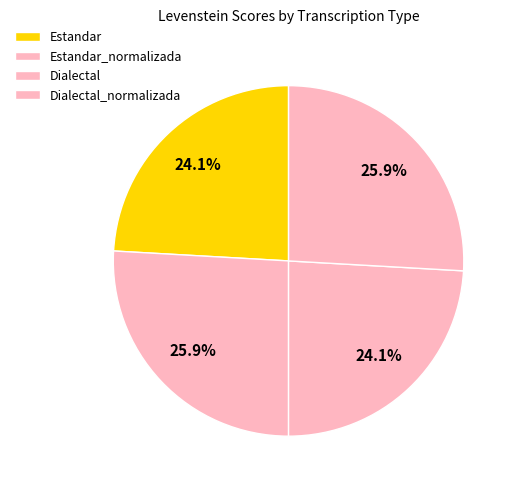

Rank the categories by value from highest to lowest.

Estandar_normalizada, Dialectal_normalizada, Estandar, Dialectal